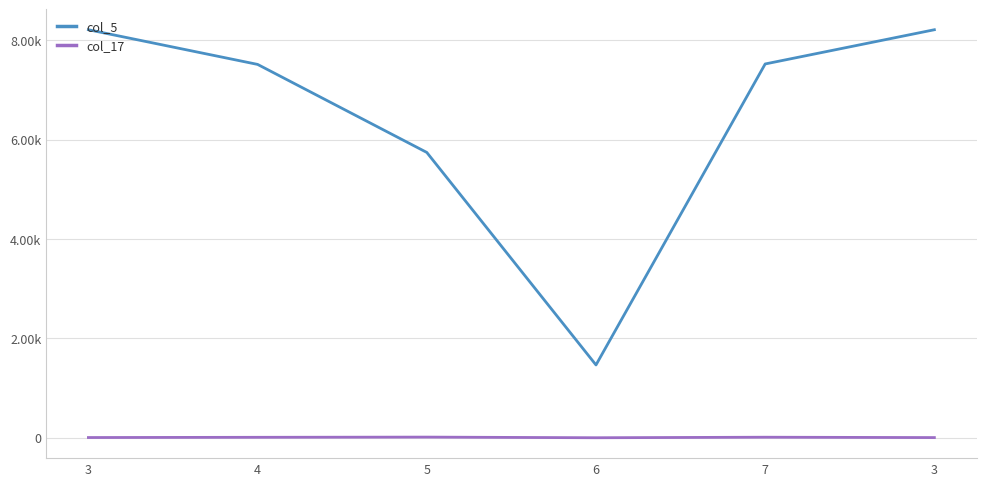

What is the value of the col_5 point at the 3rd from the left?

5744.0